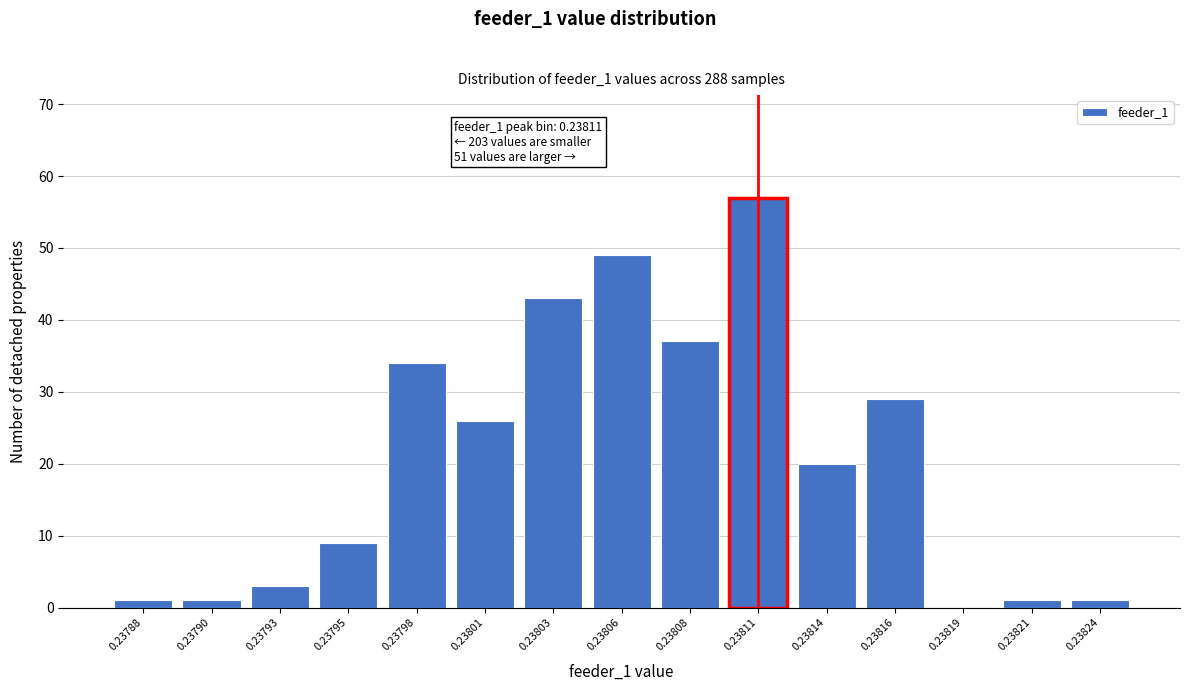

Reading right to left, list all the values displayed in this chart.

0.23824=1	0.23821=1	0.23819=0	0.23816=29	0.23814=20	0.23811=57	0.23808=37	0.23806=49	0.23803=43	0.23801=26	0.23798=34	0.23795=9	0.23793=3	0.23790=1	0.23788=1